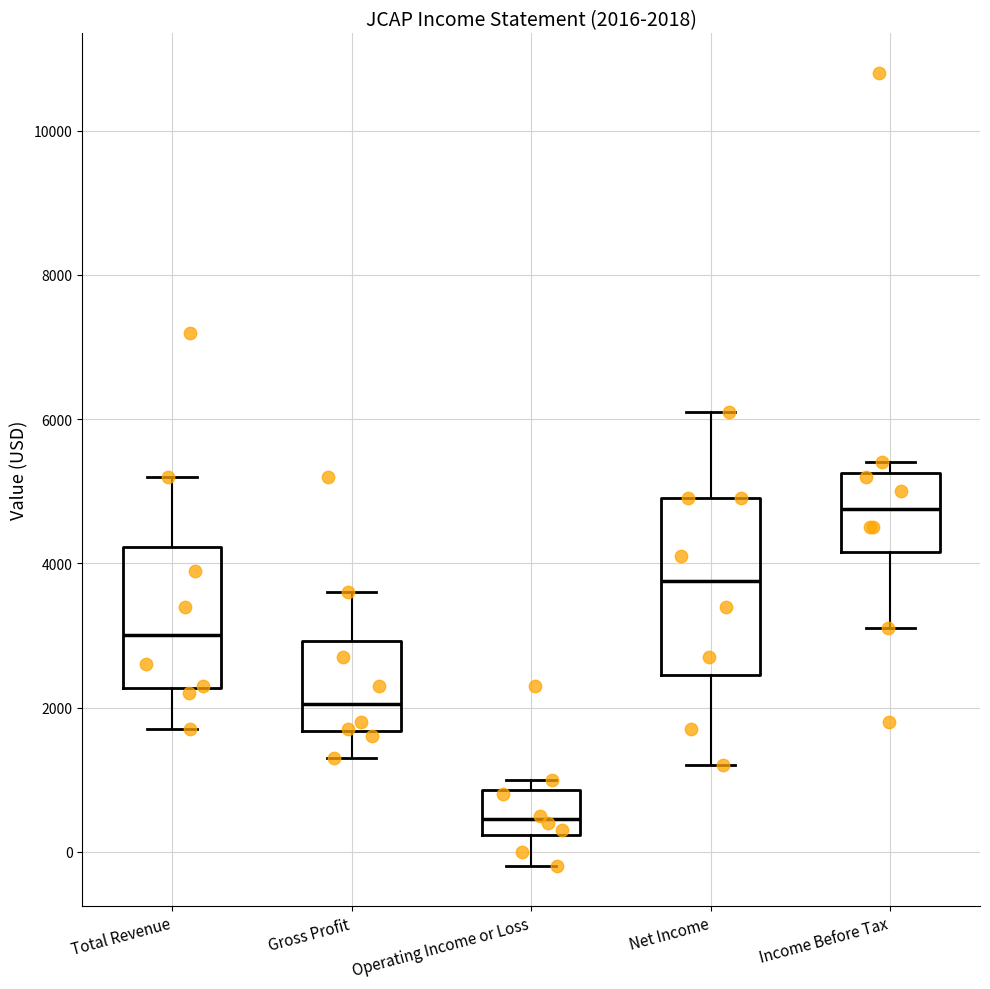

Comparing the boxes themselves (not the whiskers), which one is the tallest?

Net Income